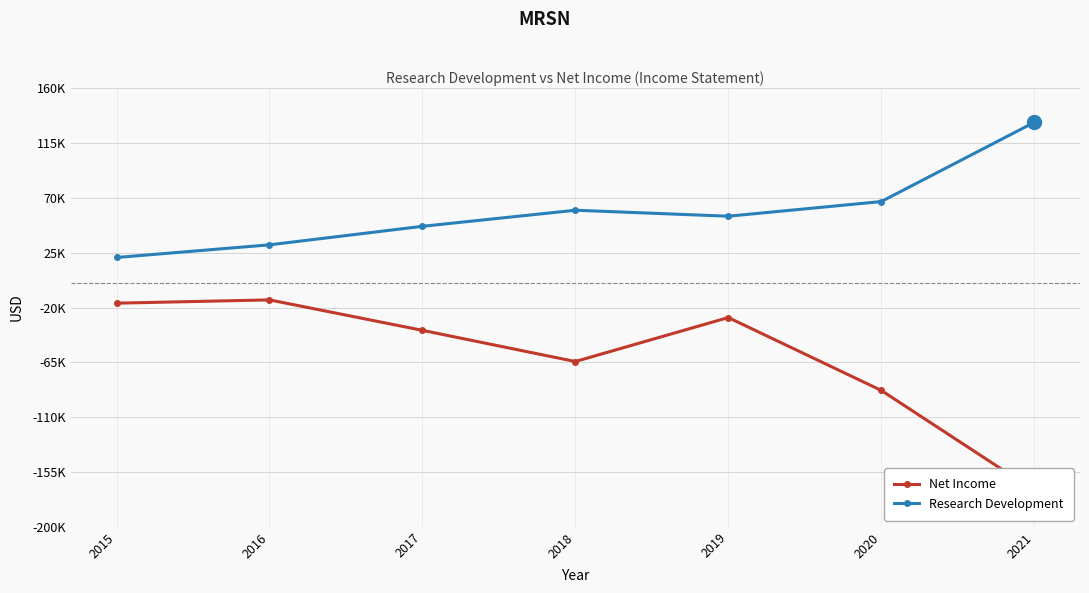

True or false: Research Development has more than 2 points higher than both neighbors.

False